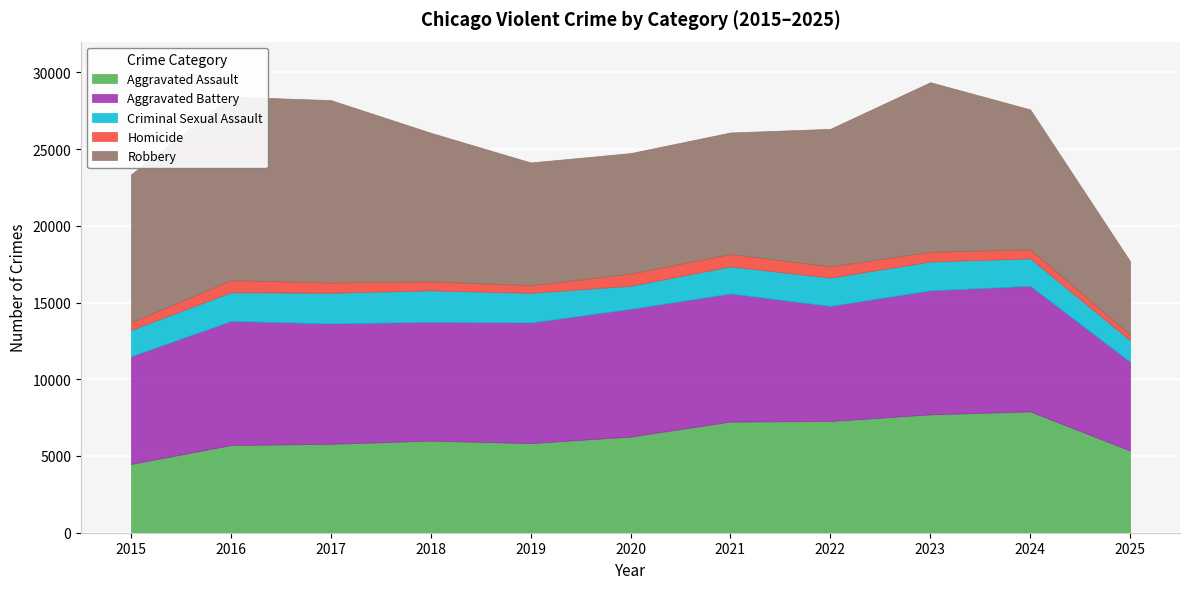

True or false: Aggravated Assault has more than 0 interior local peaks.

True